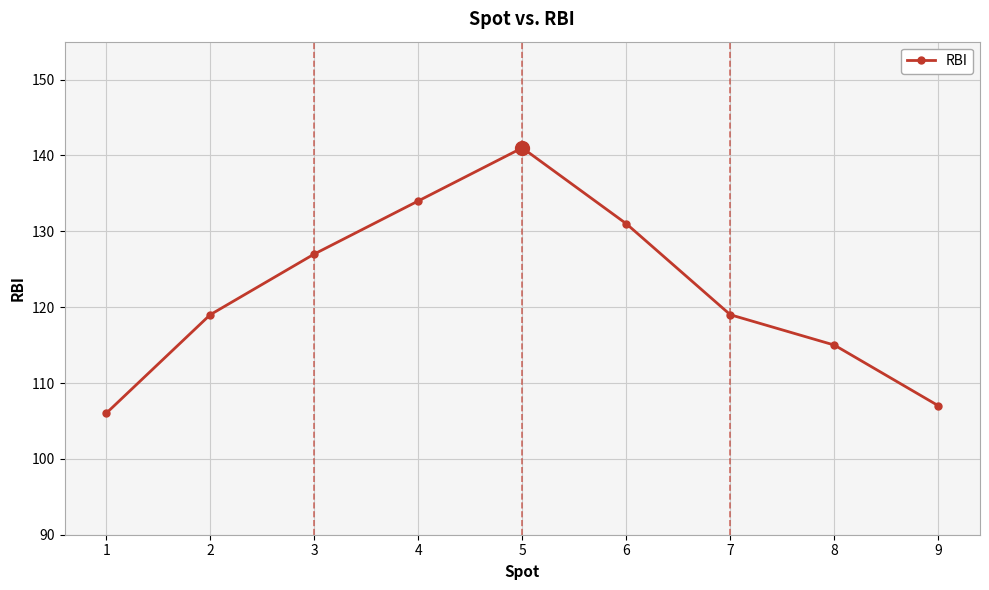

What is the difference between the second highest and second lowest values?

27